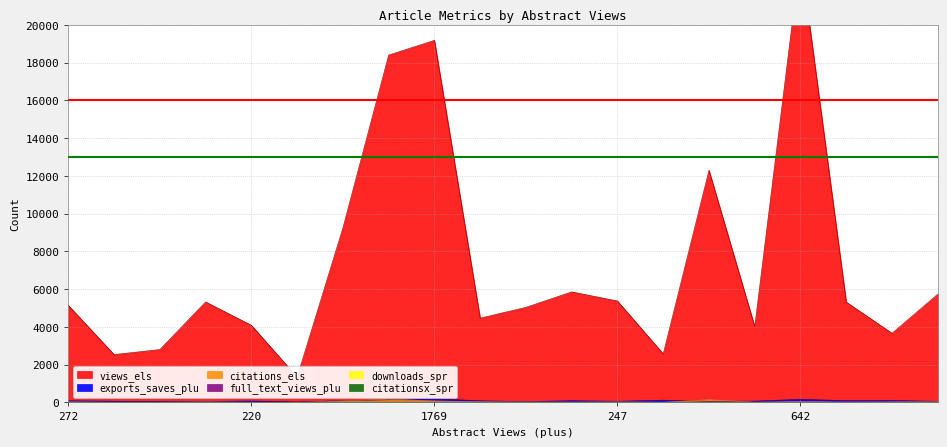

Does the chart display data point markers on the line(s)?

No